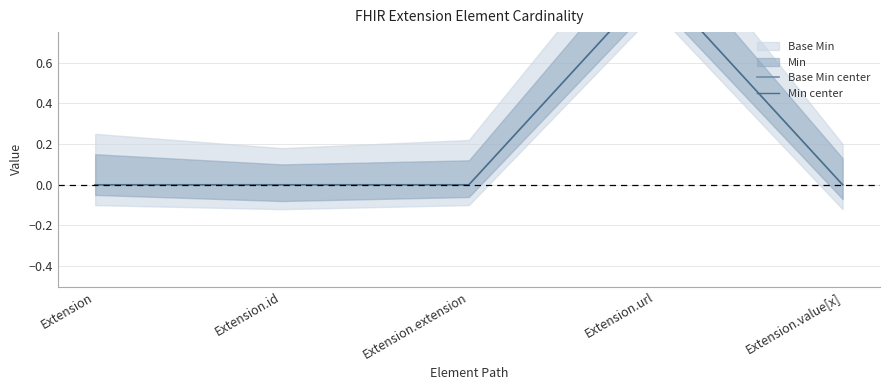

True or false: Min center and Base Min center intersect in this chart.

False